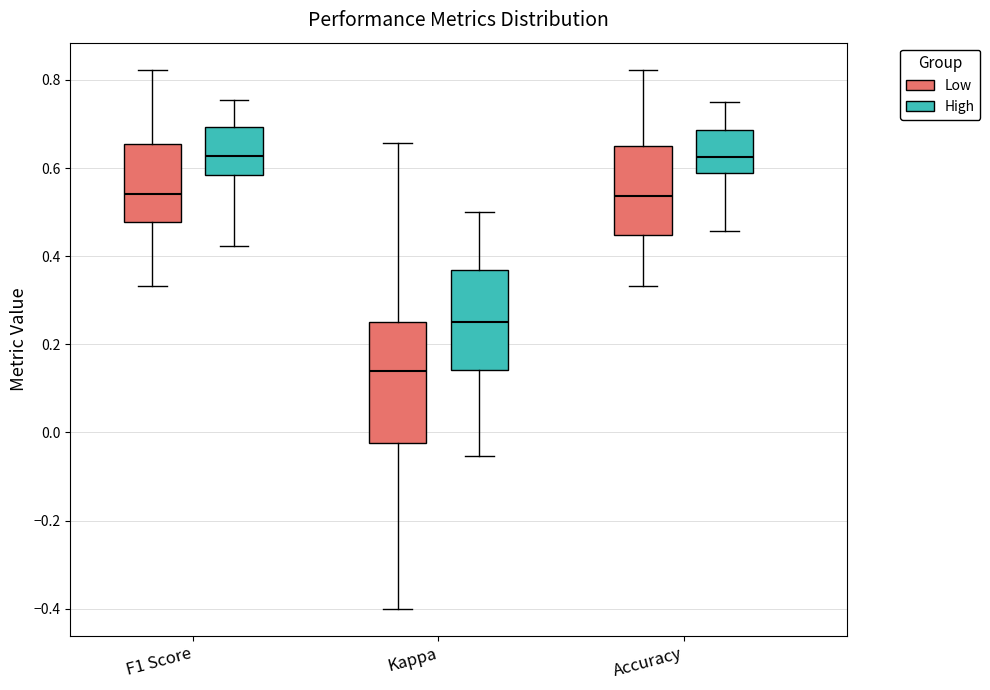

Which box has the lowest median line?

Kappa (Low)